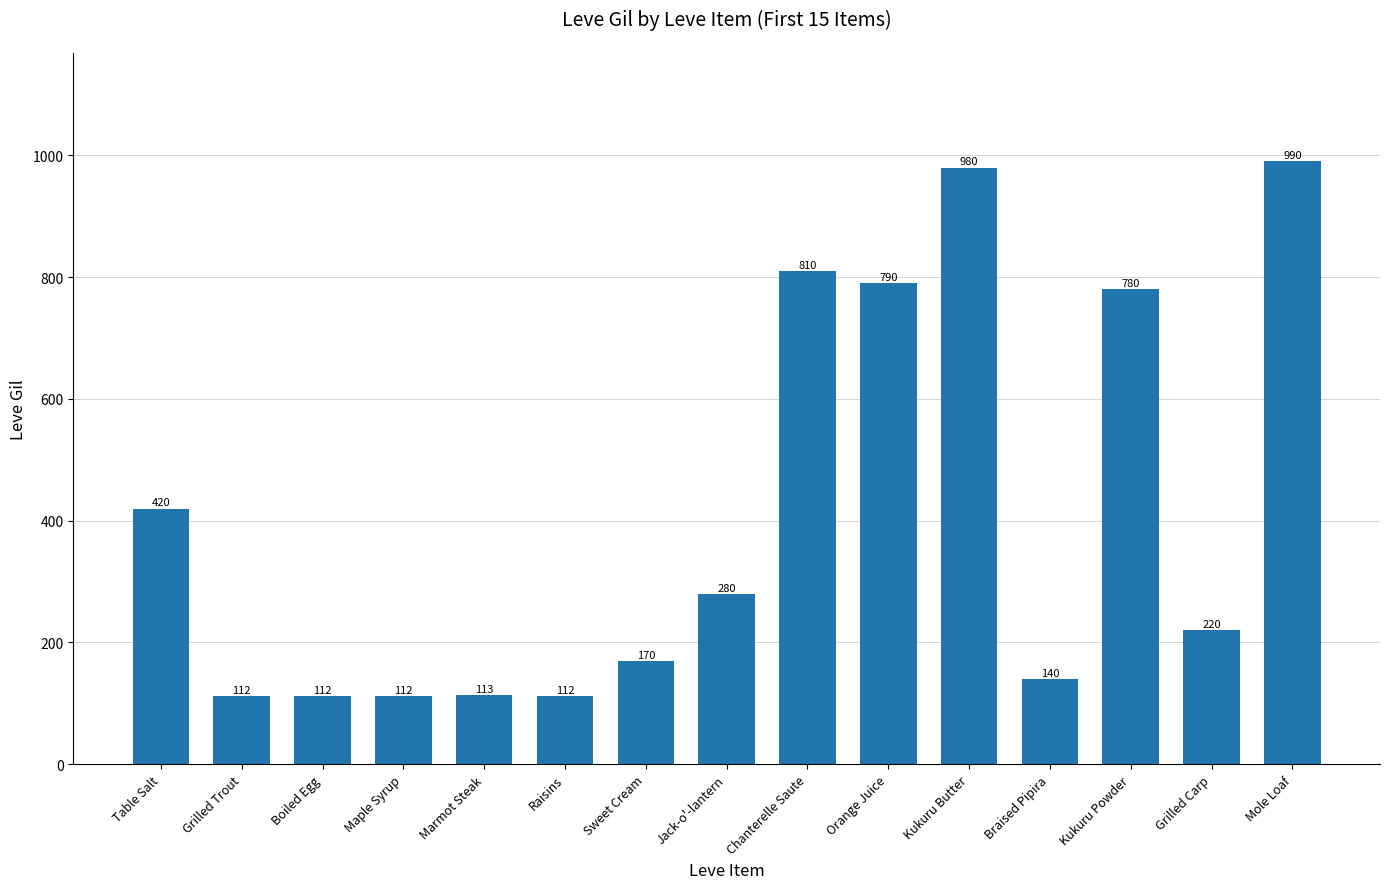

How many bars are there in total?

15